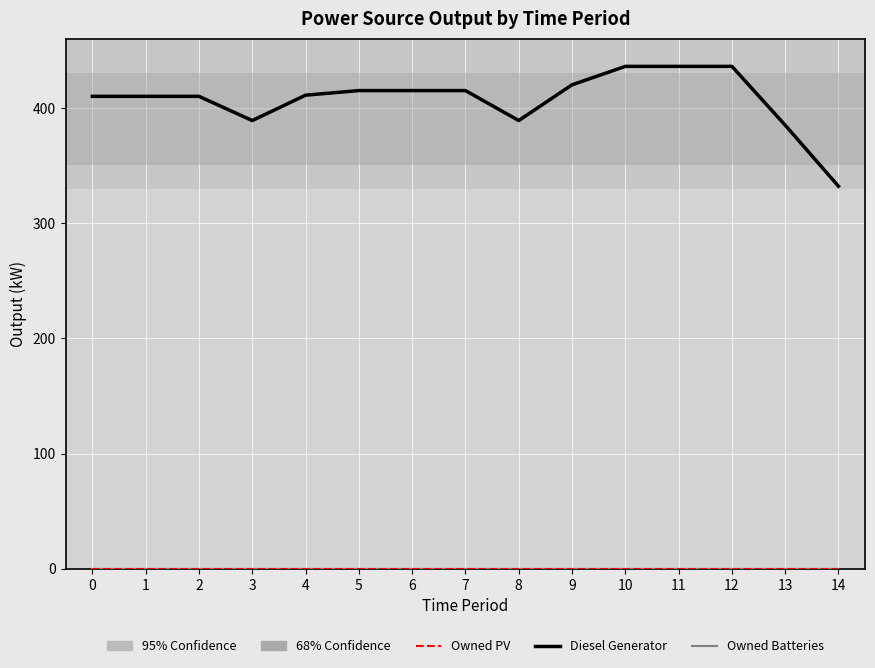

What is the total value across all series at 5?

415